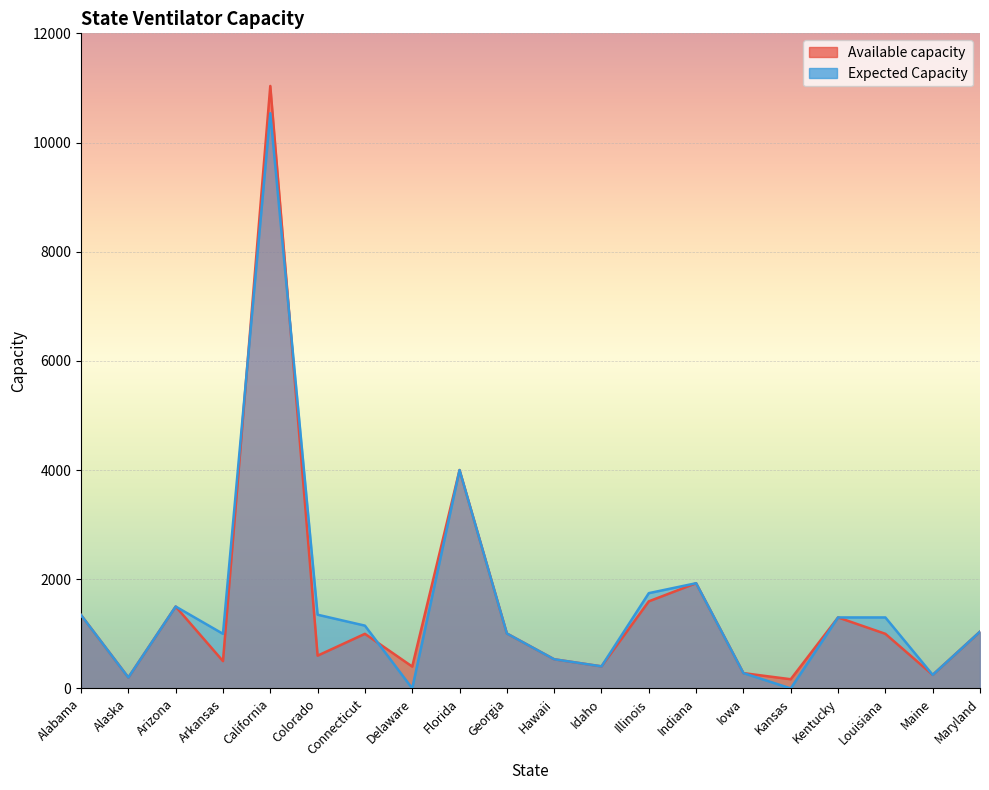

At which label does Expected Capacity first exceed 1150?

Alabama